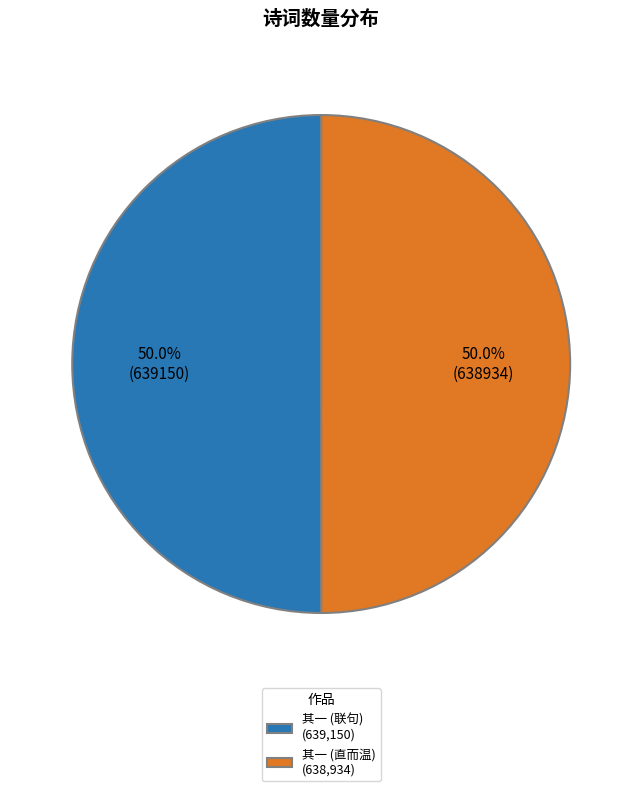

What portion of the pie excludes 其一 (直而温) (638,934)?

50.0%